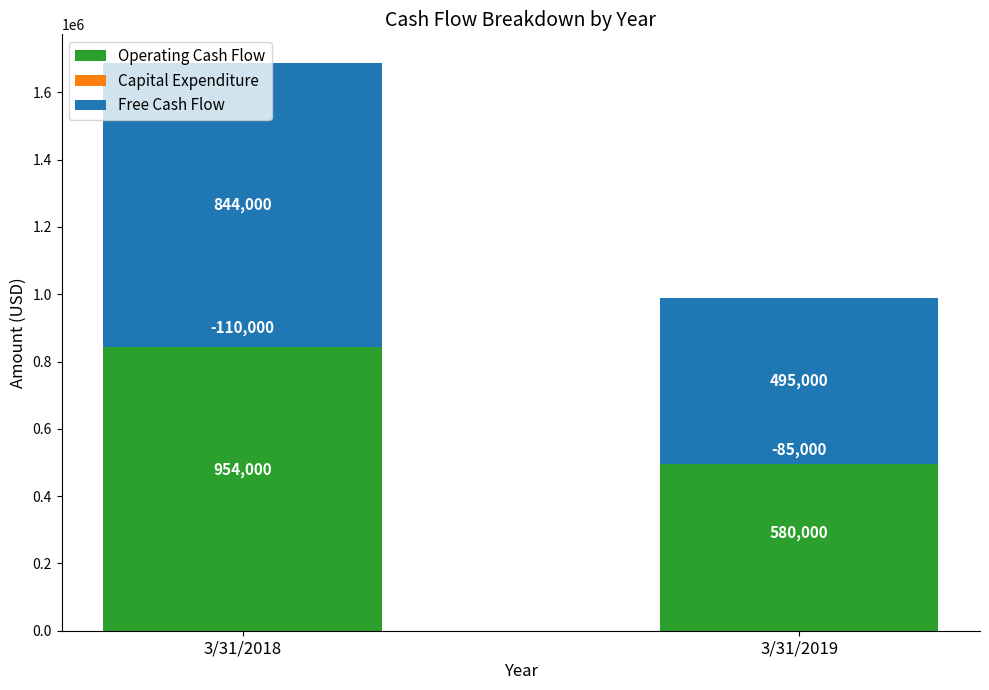

What is the average value of the Operating Cash Flow series?

767000